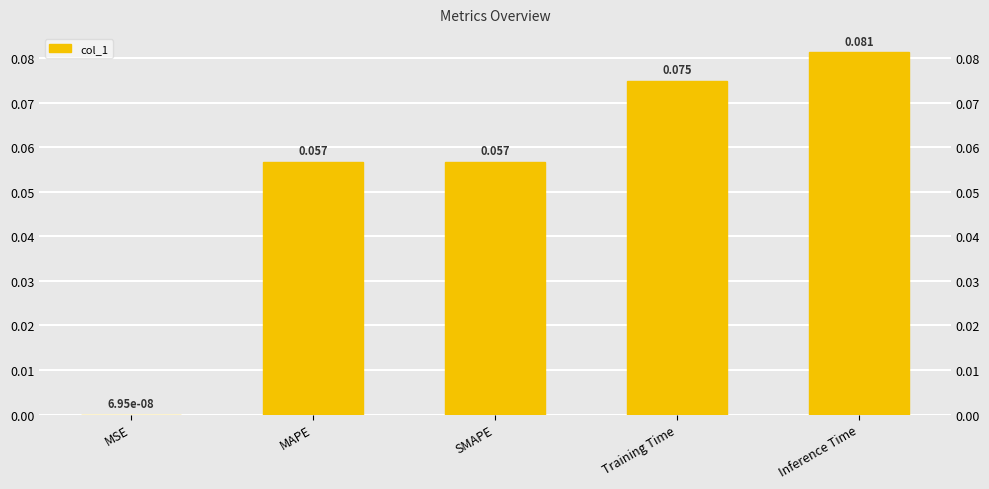

Reading left to right, transcribe all the data shown in this chart.

MSE=0.0	MAPE=0.1	SMAPE=0.1	Training Time=0.1	Inference Time=0.1